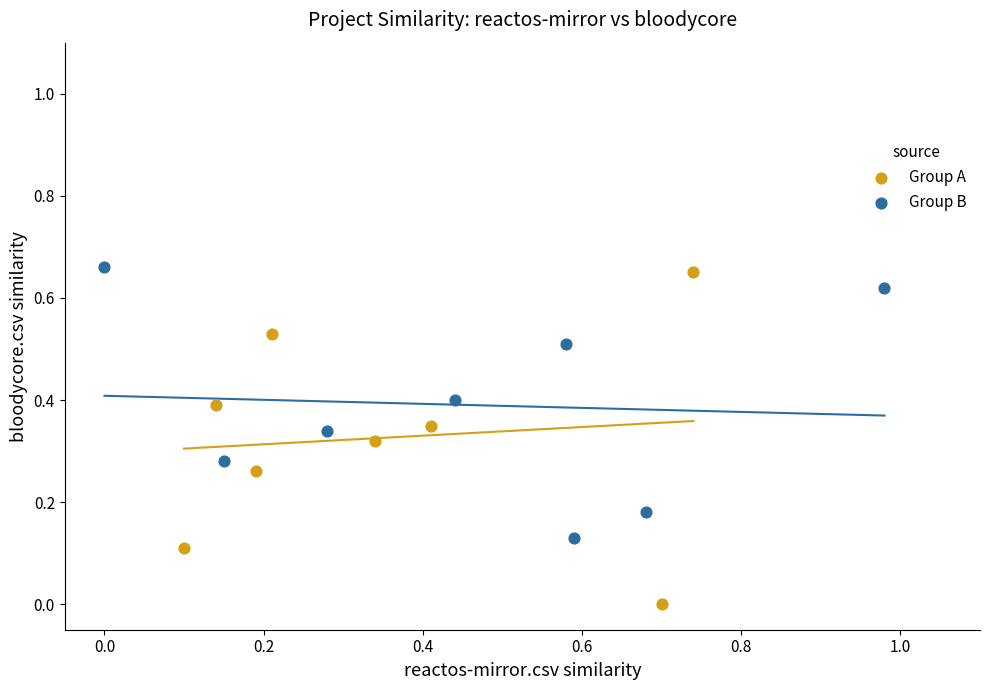

Which series has the largest Y range (max minus min)?

Group A